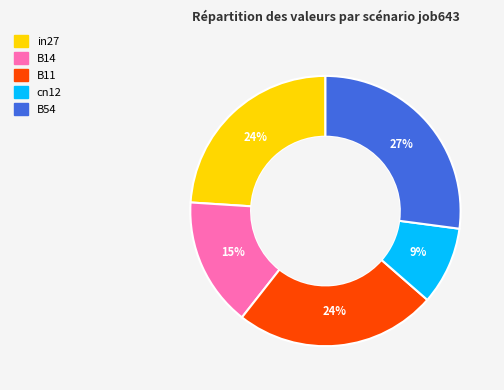

What is the smallest slice in the pie chart?

cn12